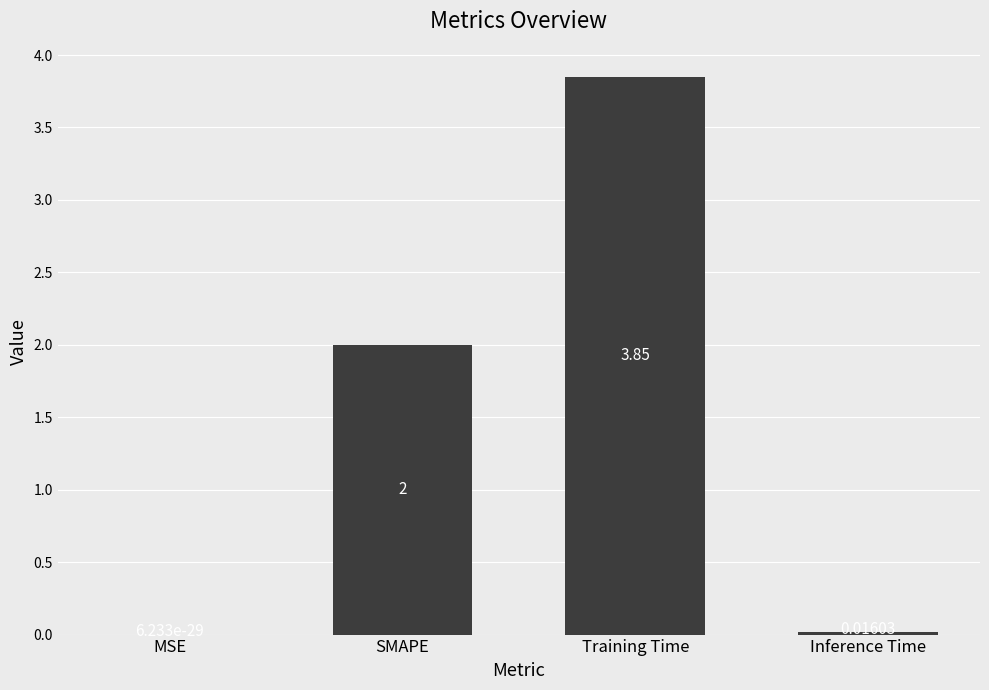

Are the bars horizontal?

No